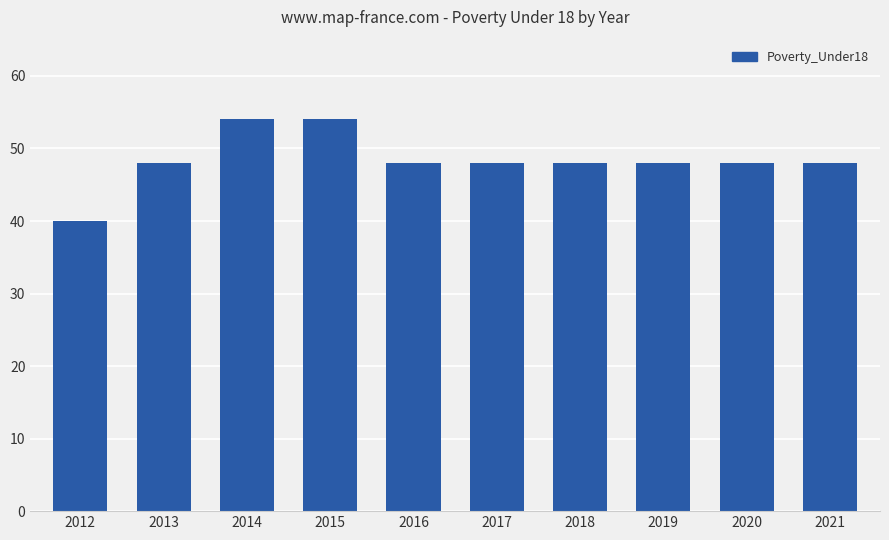

What is the average value?

48